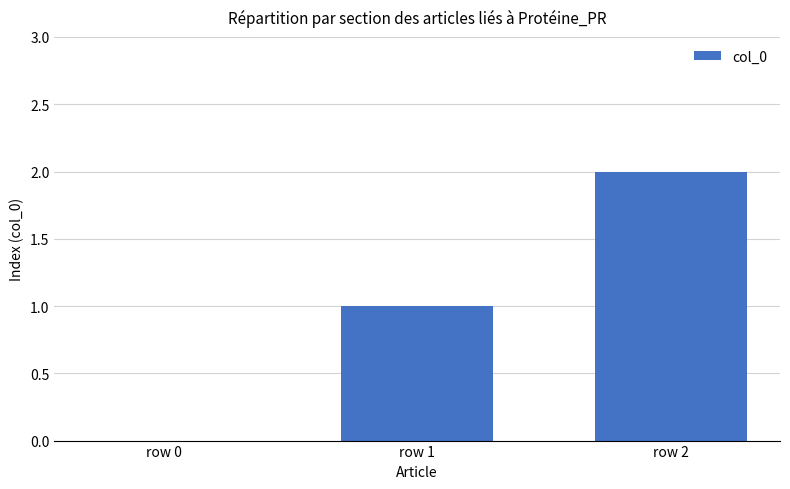

Approximately how many times larger is the value at row 1 compared to row 2?

0.5